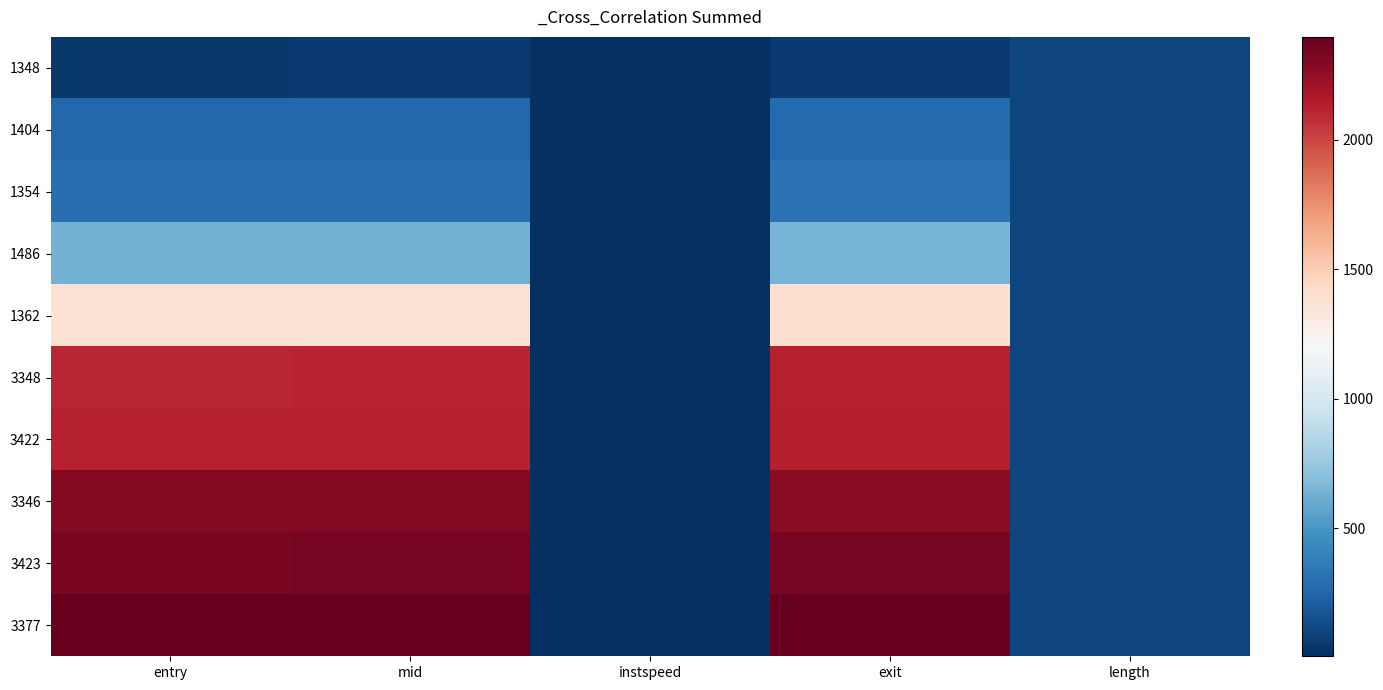

Which has a higher value, mid or length?

length